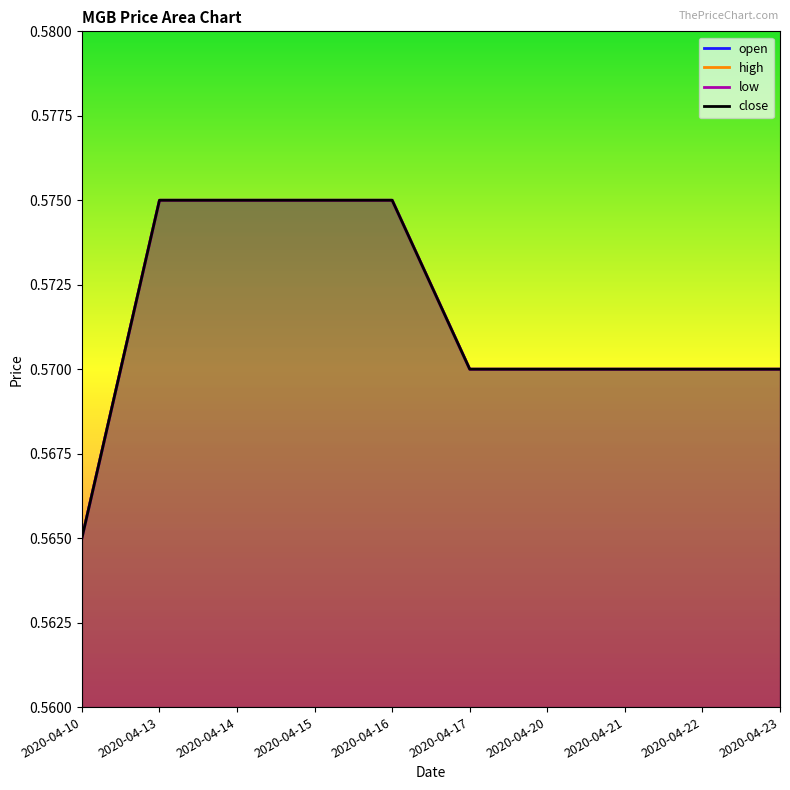

Reading left to right, list all the values displayed in this chart.

open: 0.6	0.6	0.6	0.6	0.6	0.6	0.6	0.6	0.6	0.6
high: 0.6	0.6	0.6	0.6	0.6	0.6	0.6	0.6	0.6	0.6
low: 0.6	0.6	0.6	0.6	0.6	0.6	0.6	0.6	0.6	0.6
close: 0.6	0.6	0.6	0.6	0.6	0.6	0.6	0.6	0.6	0.6